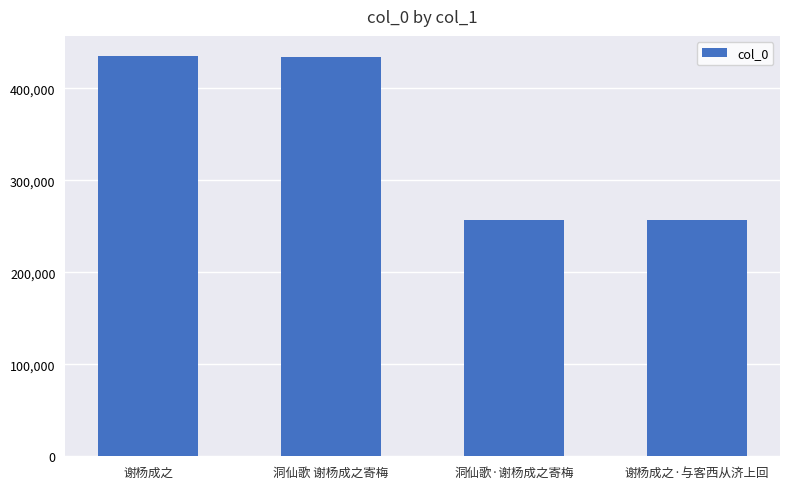

What is the change in value from 洞仙歌·谢杨成之寄梅 to 谢杨成之·与客西从济上回?

+230